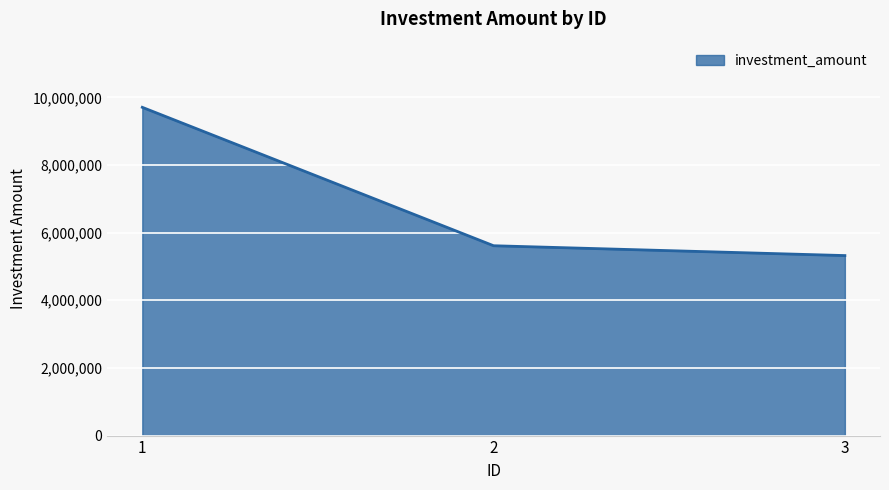

Between 1 and 2, which is larger?

1